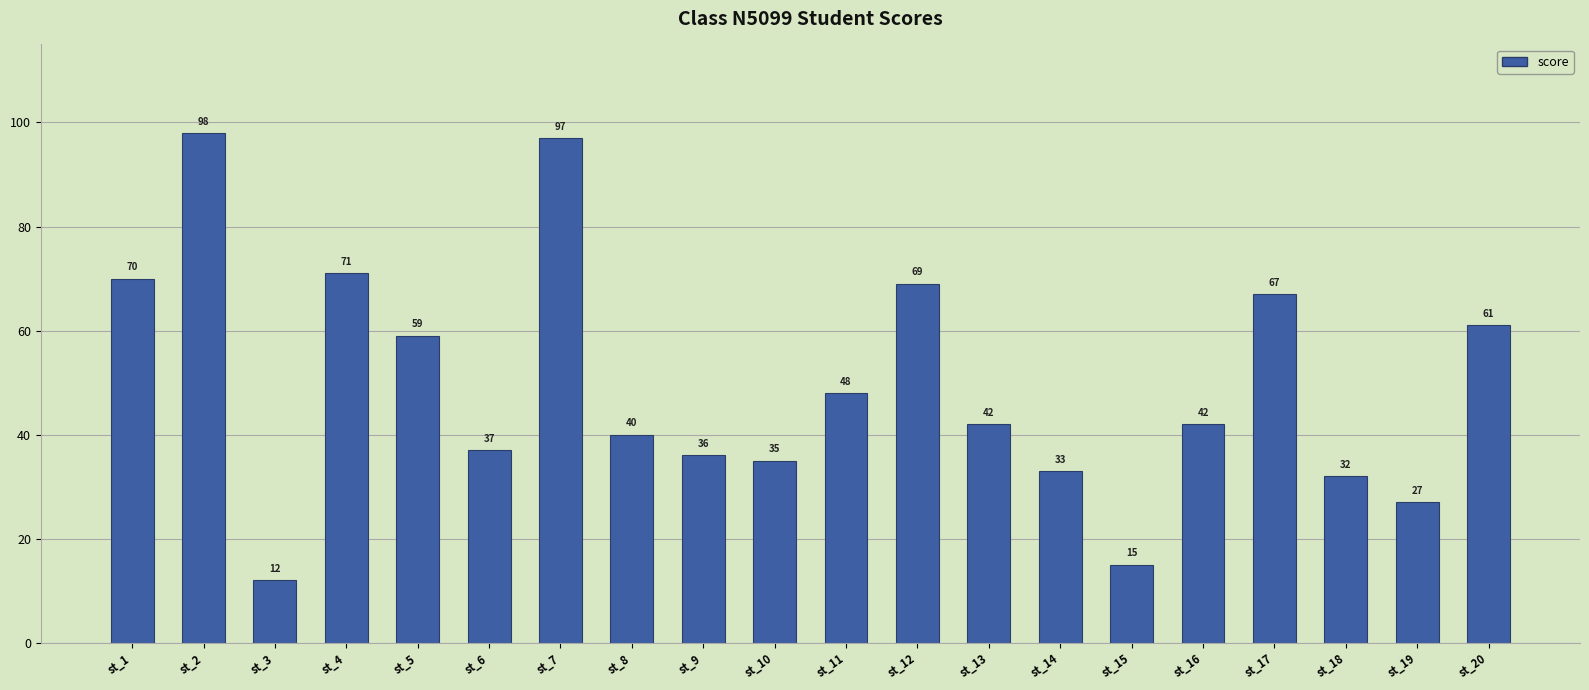

Reading left to right, what are all the values shown in this chart?

st_1=70	st_2=98	st_3=12	st_4=71	st_5=59	st_6=37	st_7=97	st_8=40	st_9=36	st_10=35	st_11=48	st_12=69	st_13=42	st_14=33	st_15=15	st_16=42	st_17=67	st_18=32	st_19=27	st_20=61